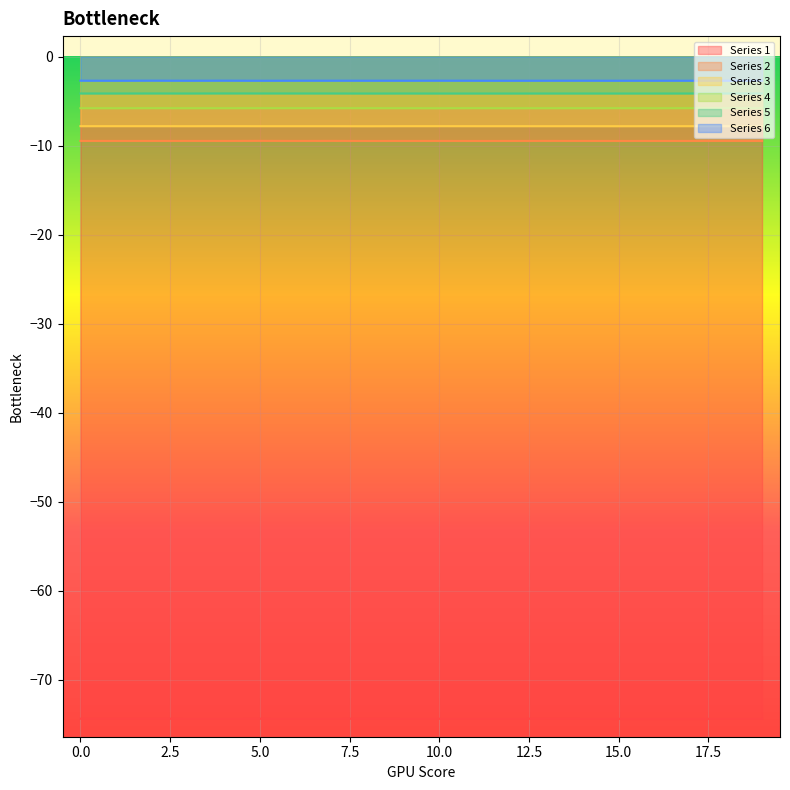

What are all the series names shown in the legend?

Series 1, Series 2, Series 3, Series 4, Series 5, Series 6